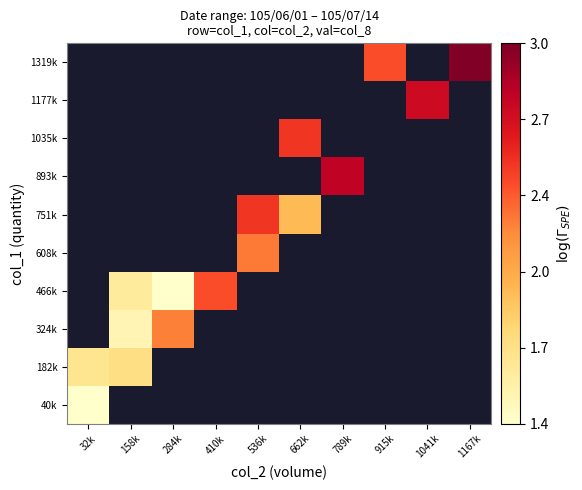

How many series are shown in this chart?

10